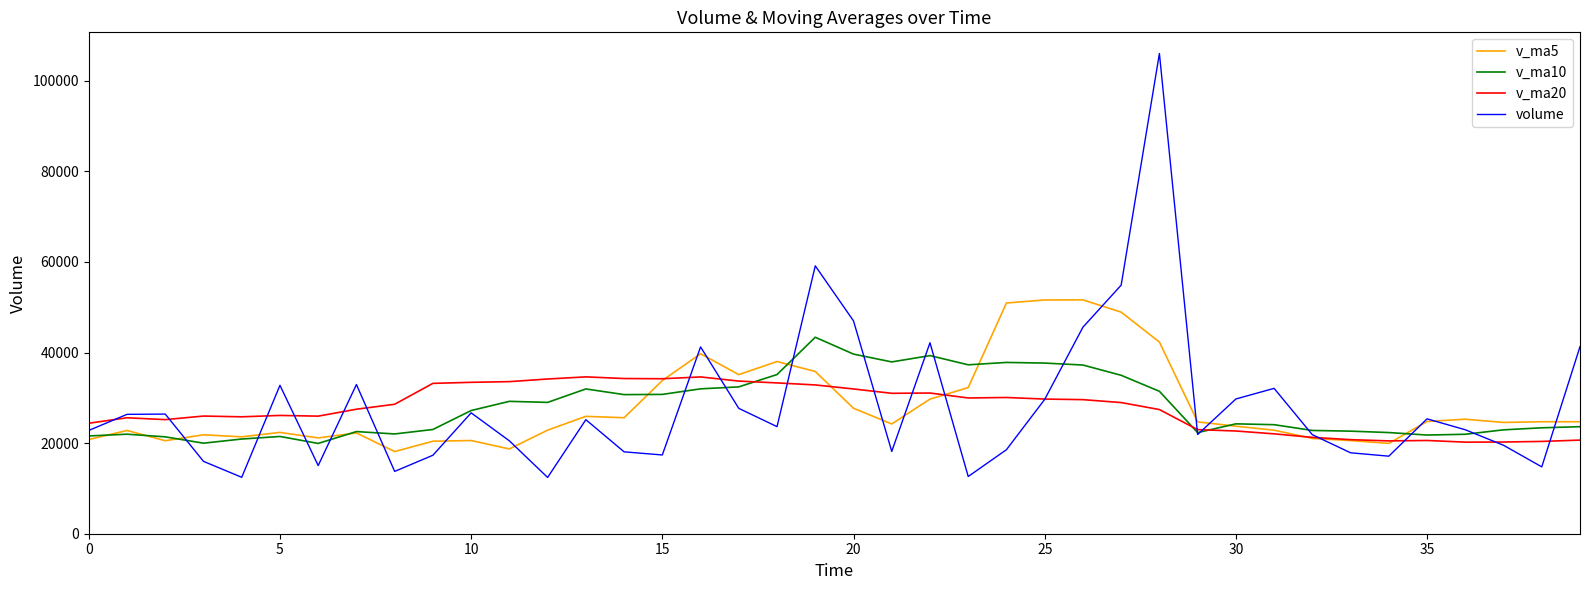

Which series has the widest spread of values?

volume